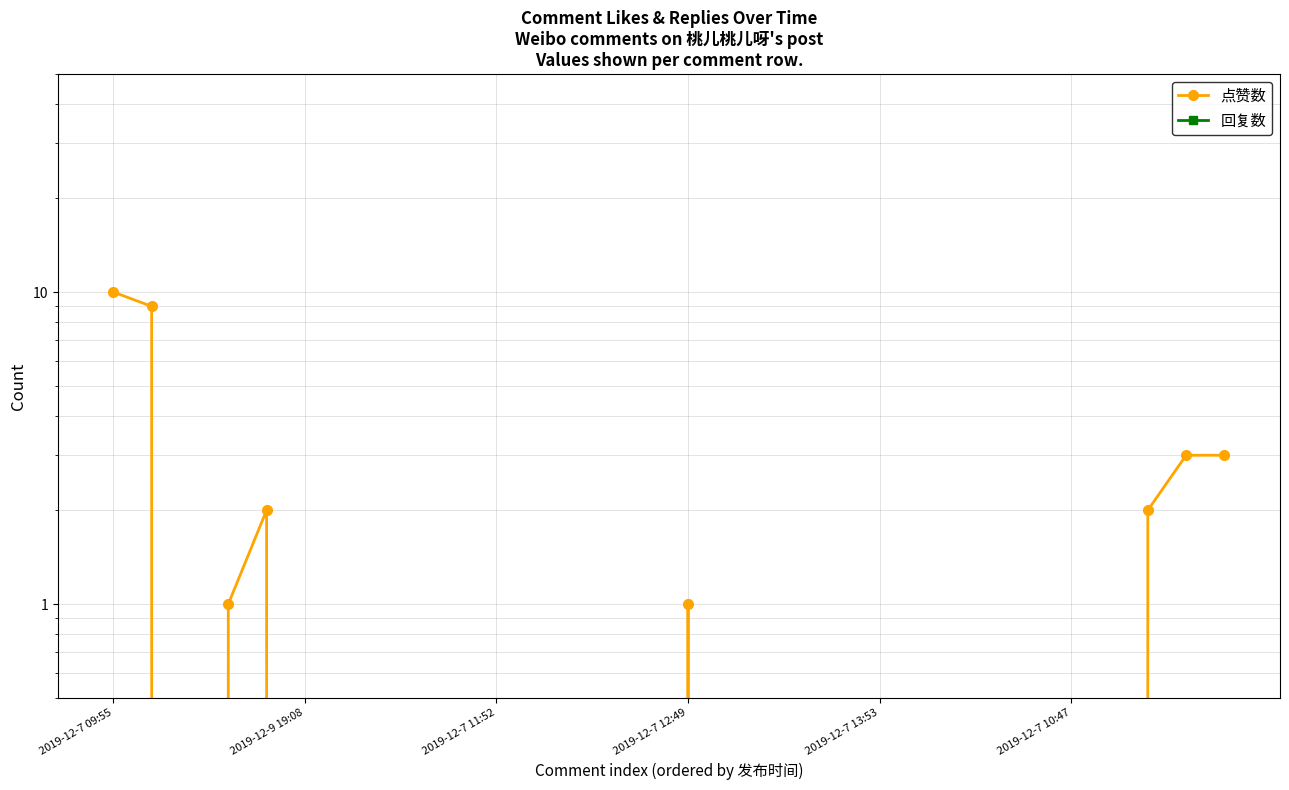

True or false: 回复数 has more than 0 points higher than both neighbors.

False